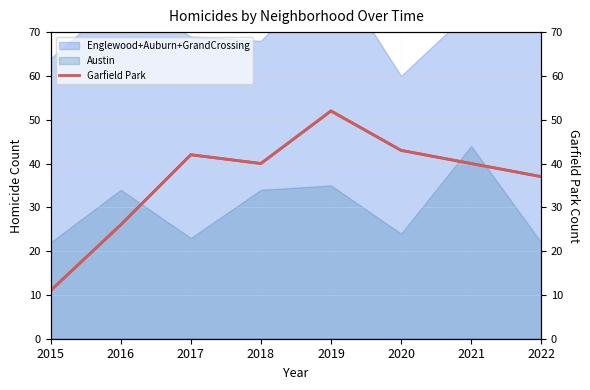

Where does the Garfield Park series first go above 40?

2017